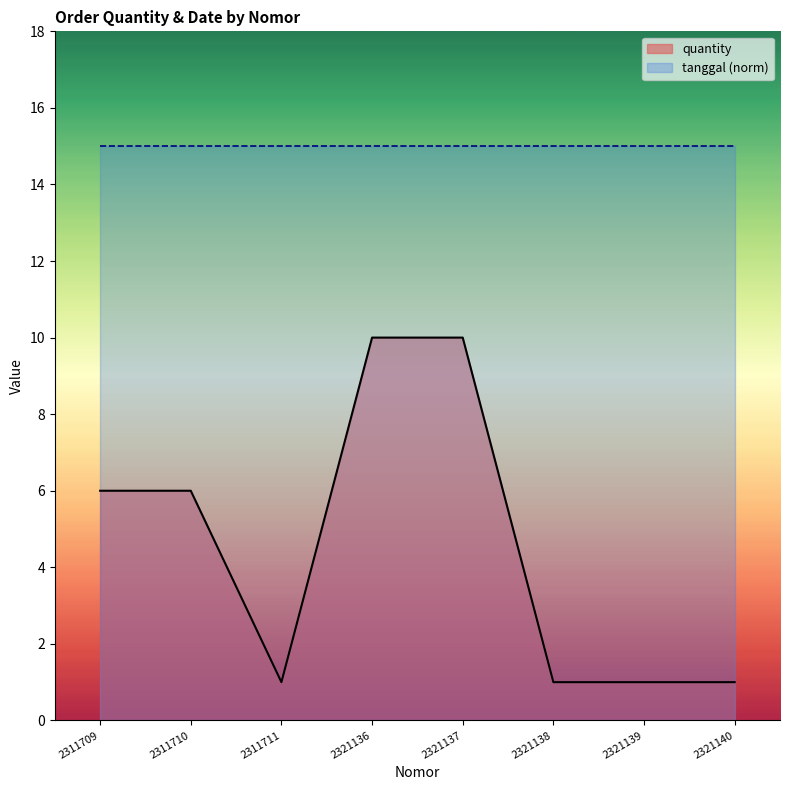

How many series are shown in this chart?

2